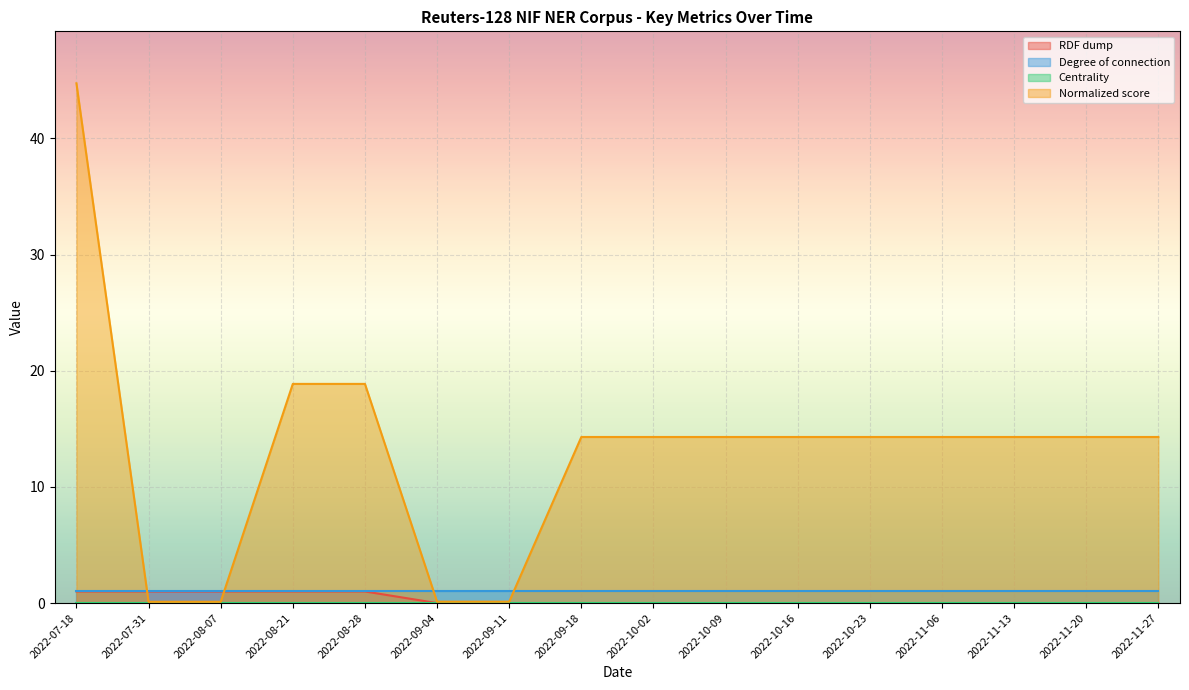

Which series ends up on top after the final intersection of RDF dump and Normalized score?

Normalized score